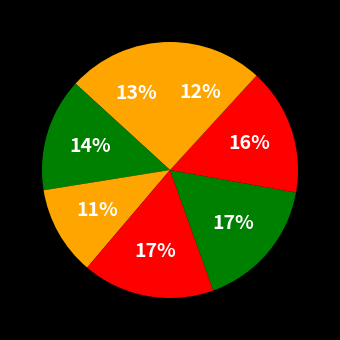

How many segments does this pie chart have?

7